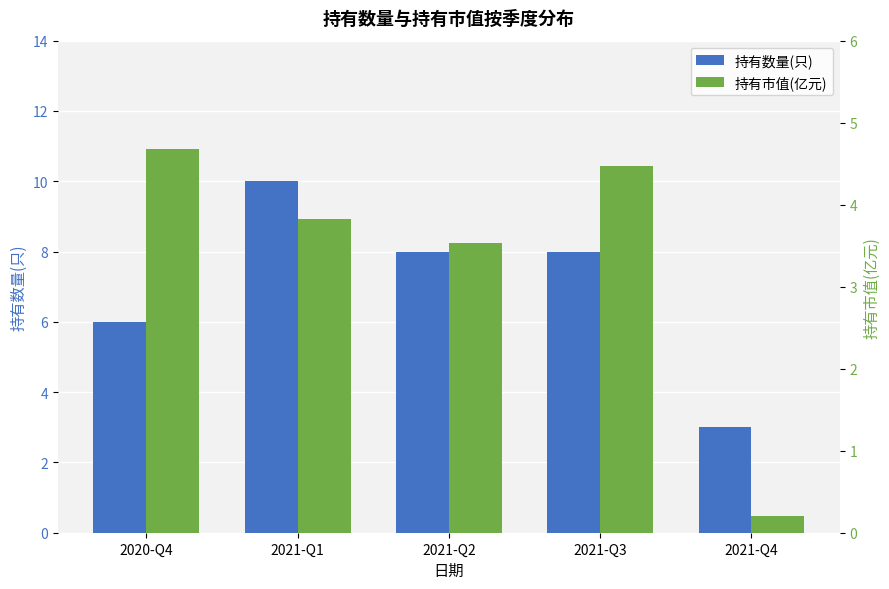

How many bars are there in each group?

2